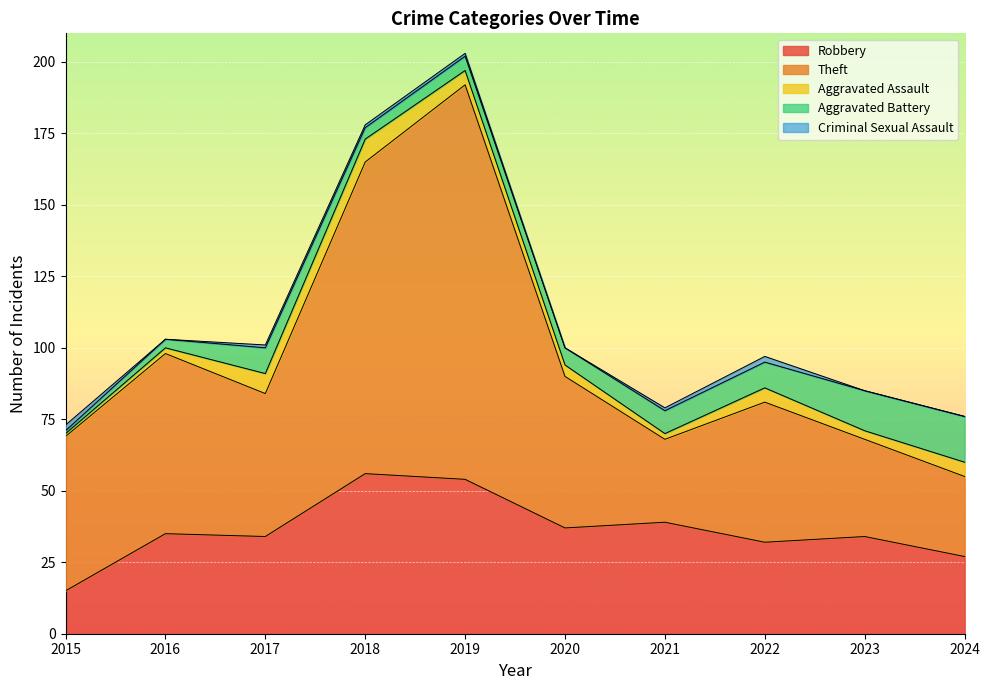

At which label does Aggravated Battery reach its minimum?

2015